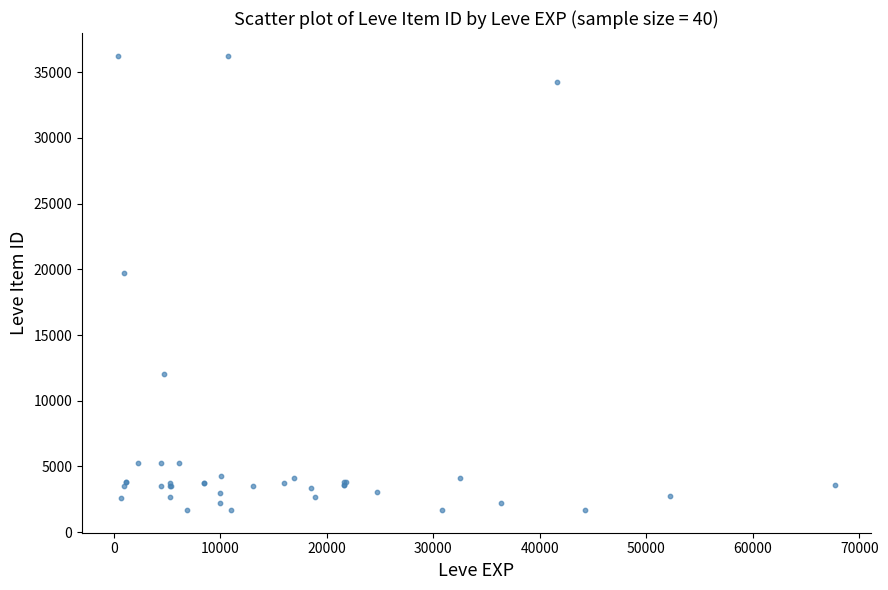

What Y value in the scatter plot is closest to 18967?

19744